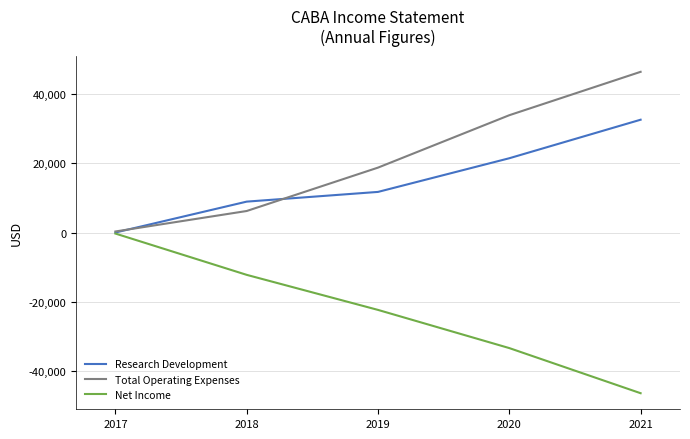

What is the maximum value shown in the chart?

46300